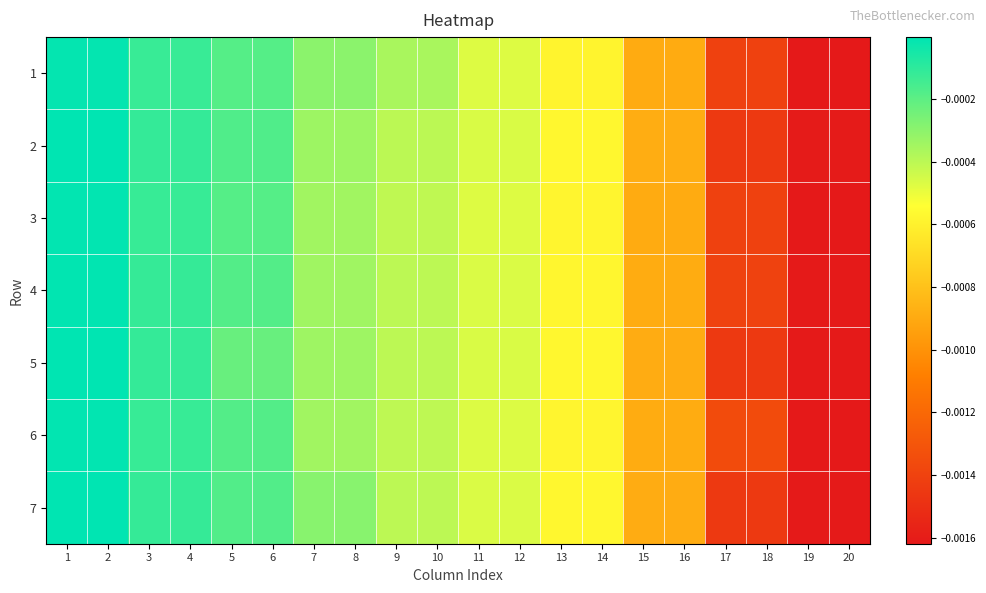

Between 5 and 10, which is larger?

5